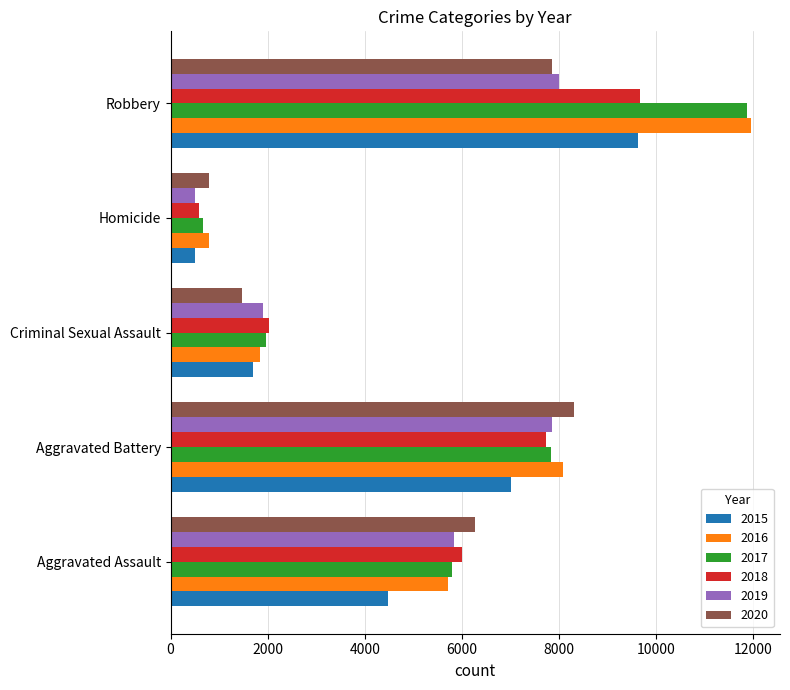

Is it true that 2020 equals 4103 at Aggravated Assault?

False